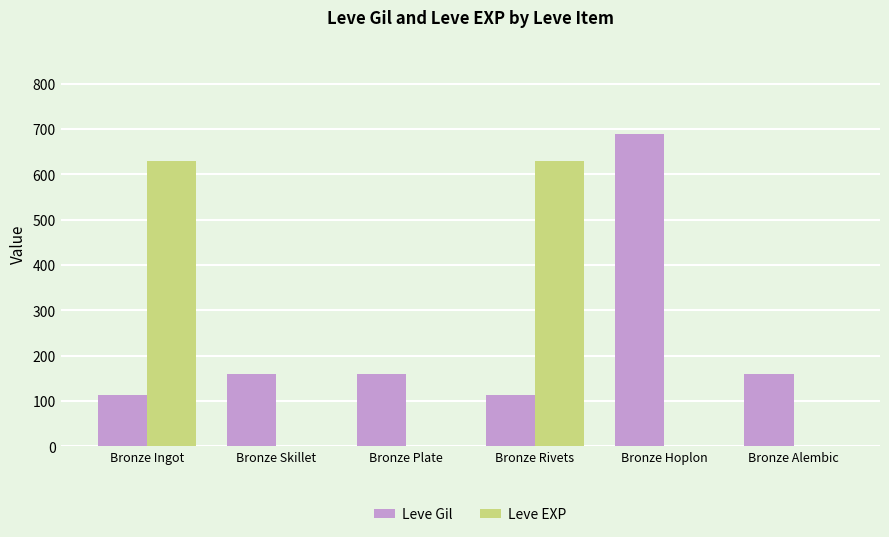

Read the Leve EXP value at Bronze Ingot.

630